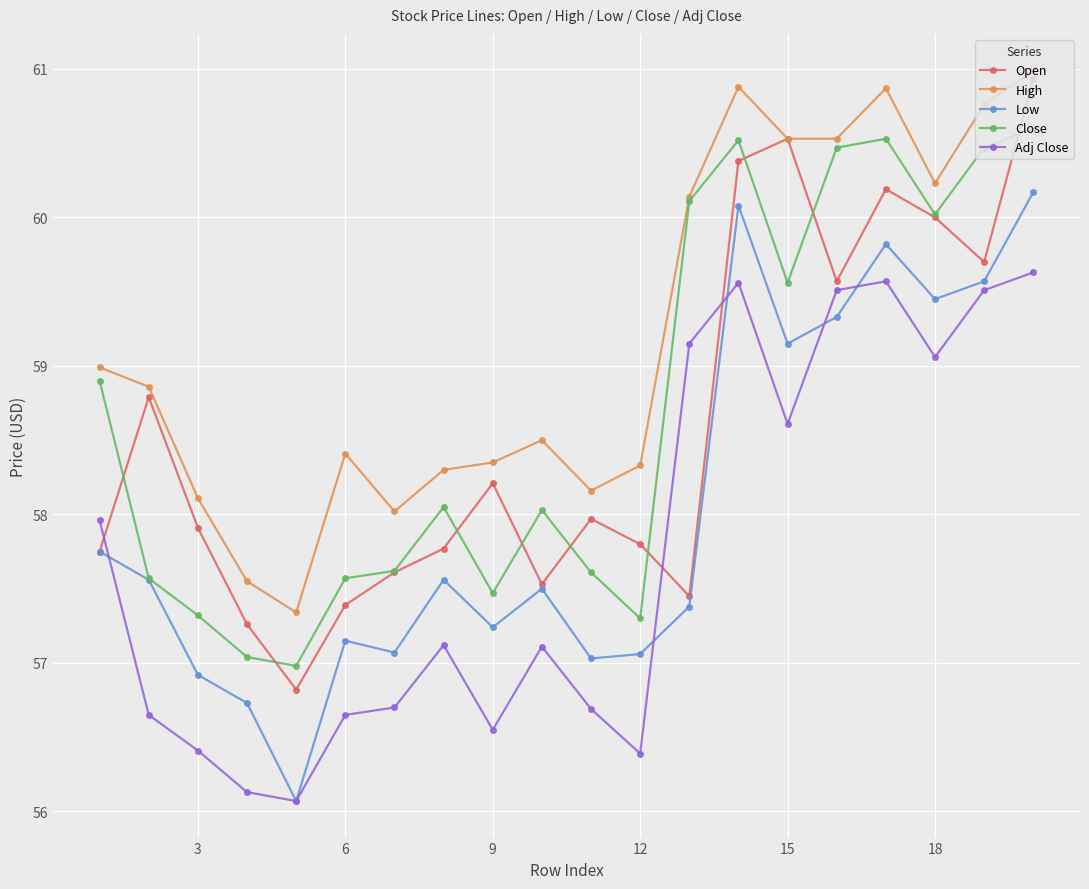

True or false: Open has more than 1 points higher than both neighbors.

True